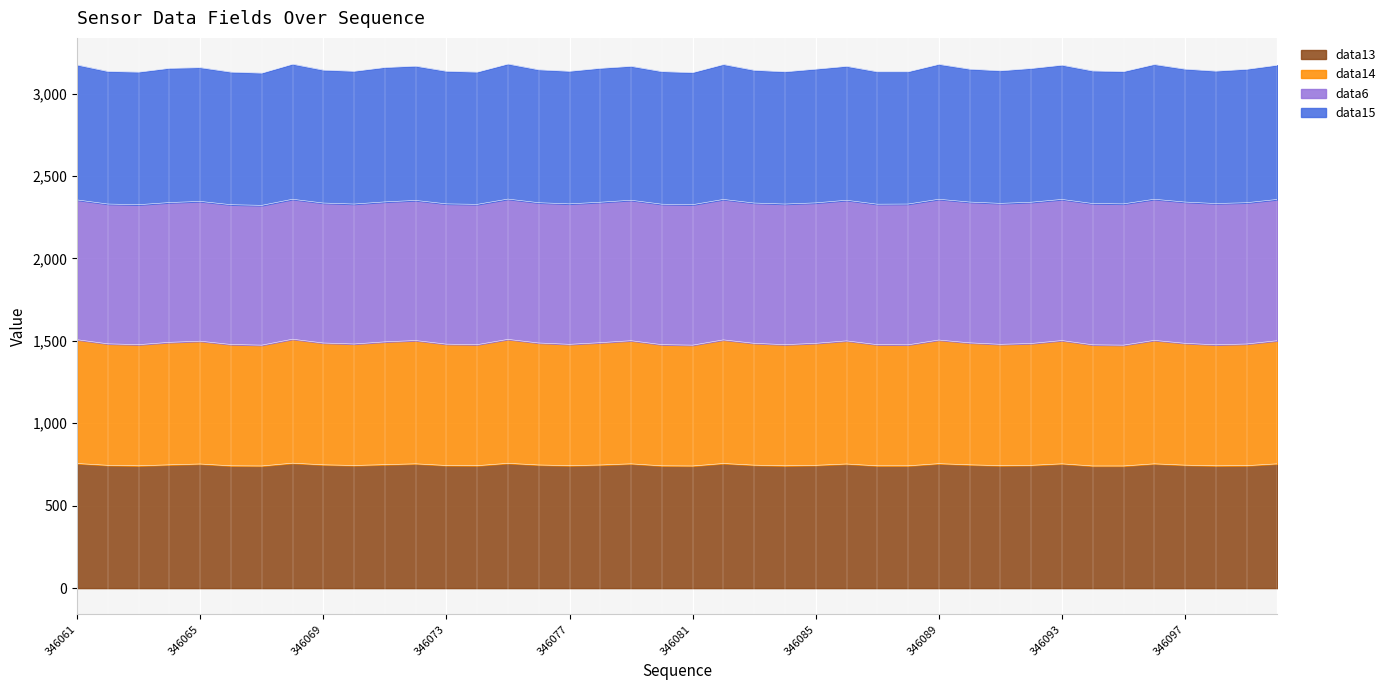

Where is the first local maximum for data14?

346065